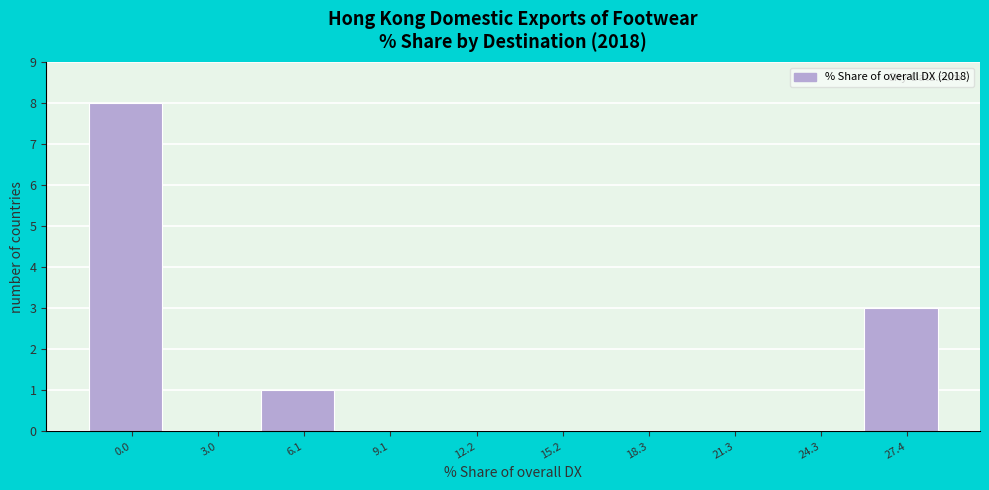

Reading left to right, transcribe all the data shown in this chart.

0.0=8	3.0=0	6.1=1	9.1=0	12.2=0	15.2=0	18.3=0	21.3=0	24.3=0	27.4=3